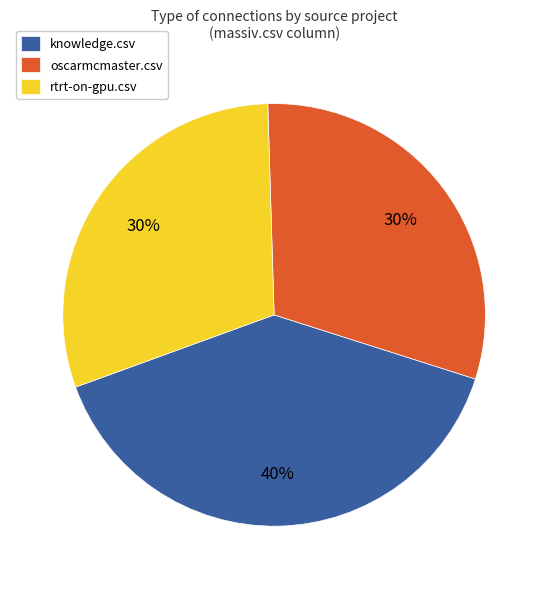

Which slice is the largest?

knowledge.csv